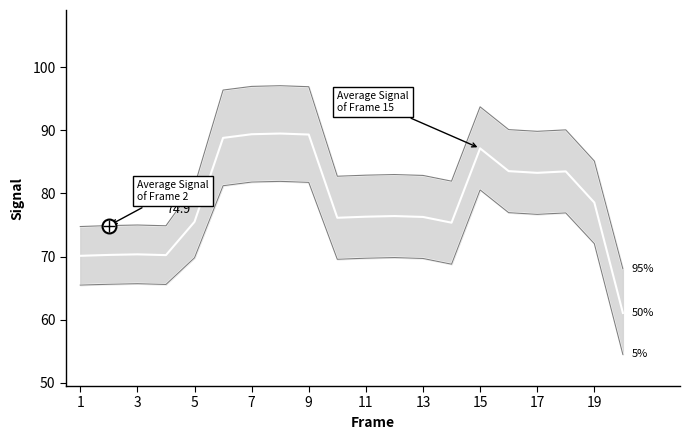

Reading right to left, list all the values displayed in this chart.

95%: 68.0	85.1	90.1	89.8	90.1	93.7	81.9	82.8	83.0	82.9	82.7	96.9	97.1	97.0	96.4	81.2	74.9	75.0	74.9	74.8
50%: 61.0	78.5	83.5	83.3	83.5	87.1	75.4	76.3	76.4	76.3	76.1	89.3	89.5	89.4	88.8	75.5	70.2	70.3	70.2	70.1
5%: 54.5	72.0	76.9	76.7	77.0	80.6	68.8	69.7	69.8	69.7	69.6	81.8	81.9	81.8	81.2	69.8	65.6	65.7	65.6	65.5